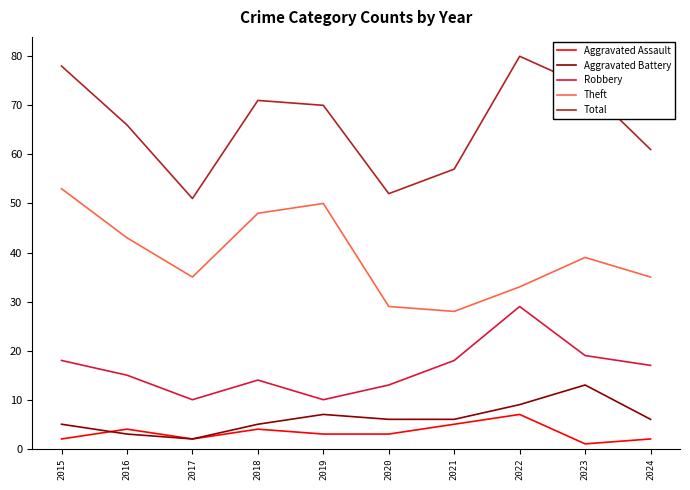

What is the total value across all series at 2018?

142